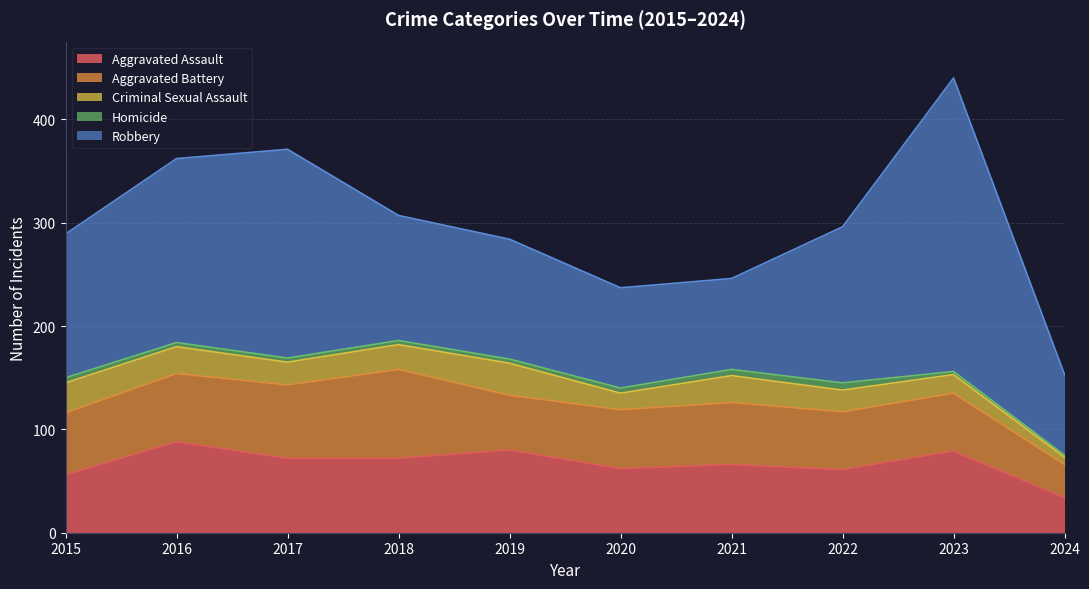

Where is Robbery nearest to the value 181?

2016